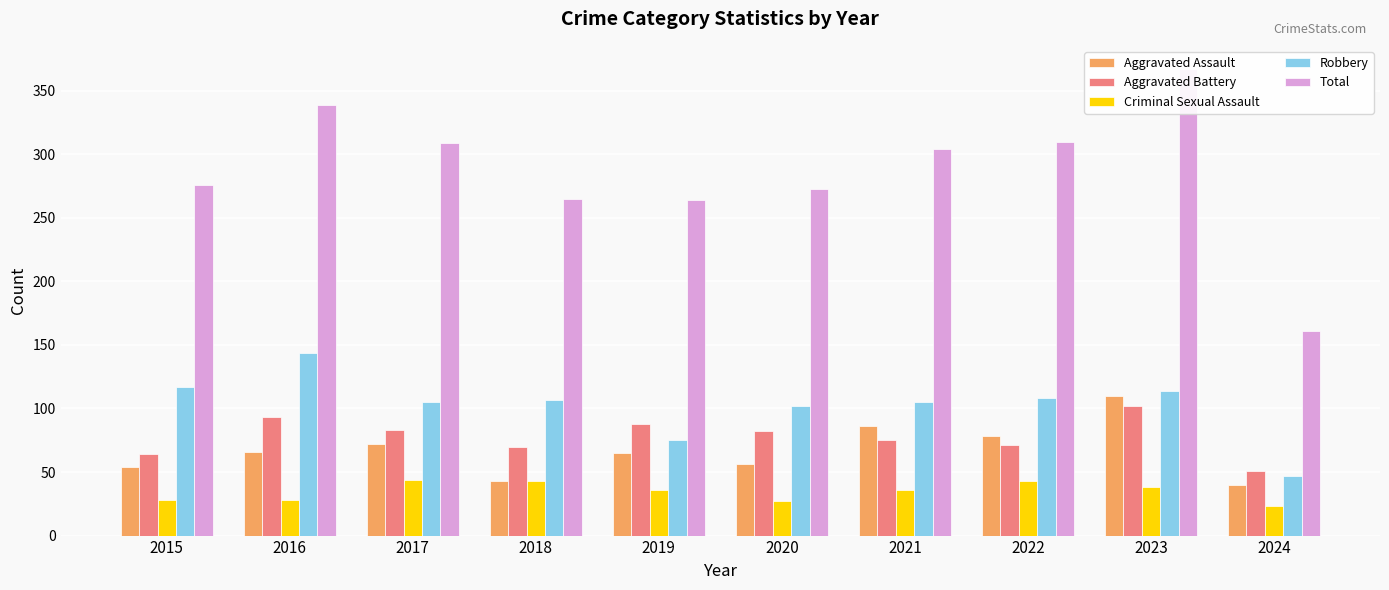

At which label does Aggravated Battery first exceed 82?

2016